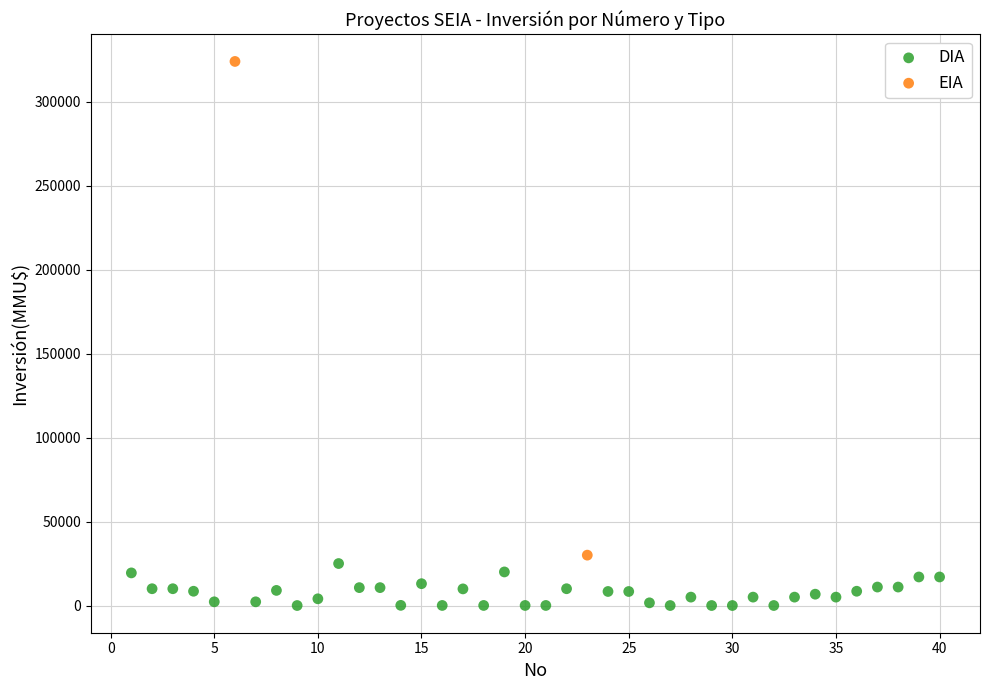

What are all the series names shown in the legend?

DIA, EIA